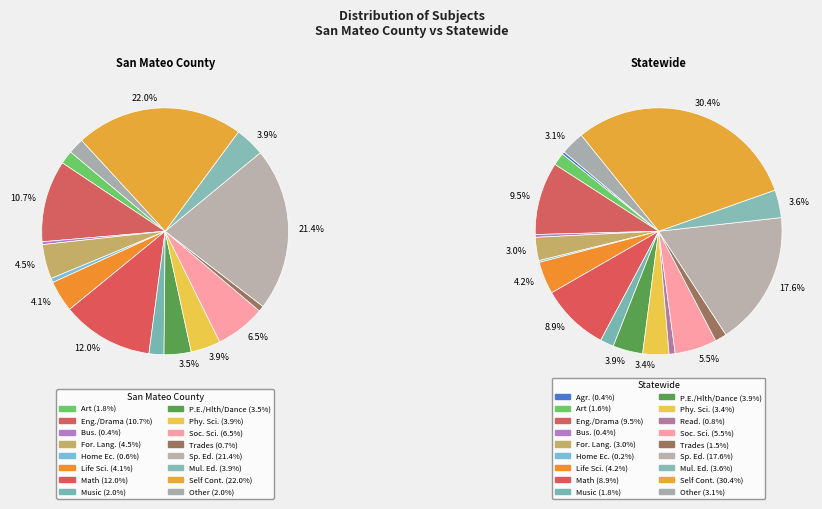

Rank the series by their maximum value, from highest to lowest.

Statewide, San Mateo County